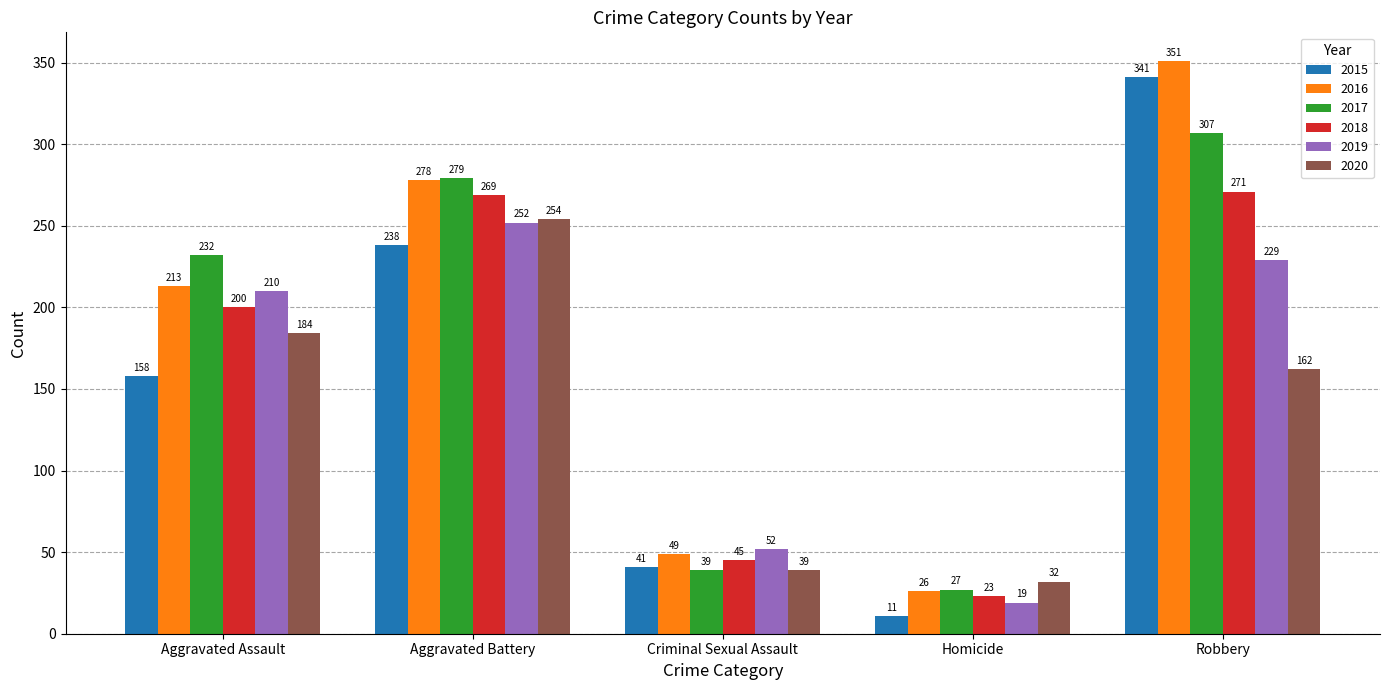

Where is 2016 nearest to the value 188?

Aggravated Assault